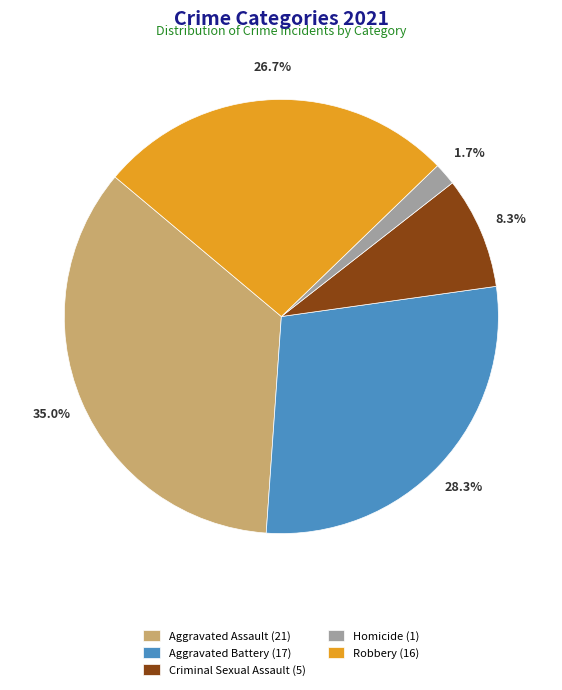

Approximately how many times larger is the value at Aggravated Battery (17) compared to Robbery (16)?

1.1